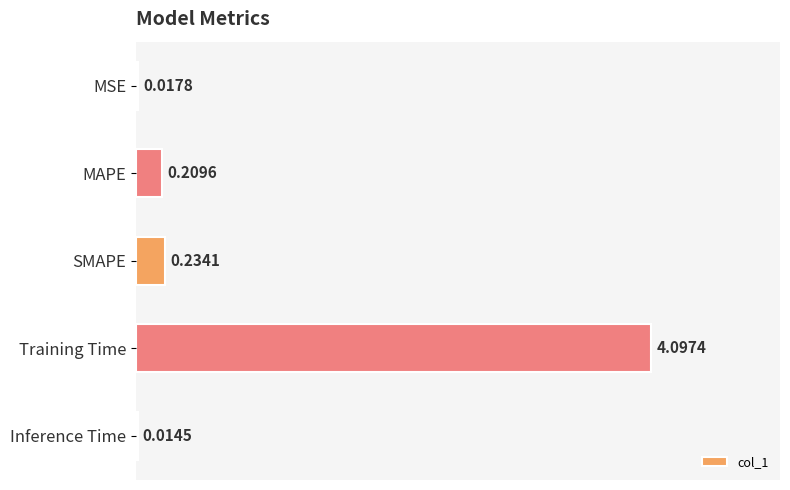

What is the sum of all values?

4.6